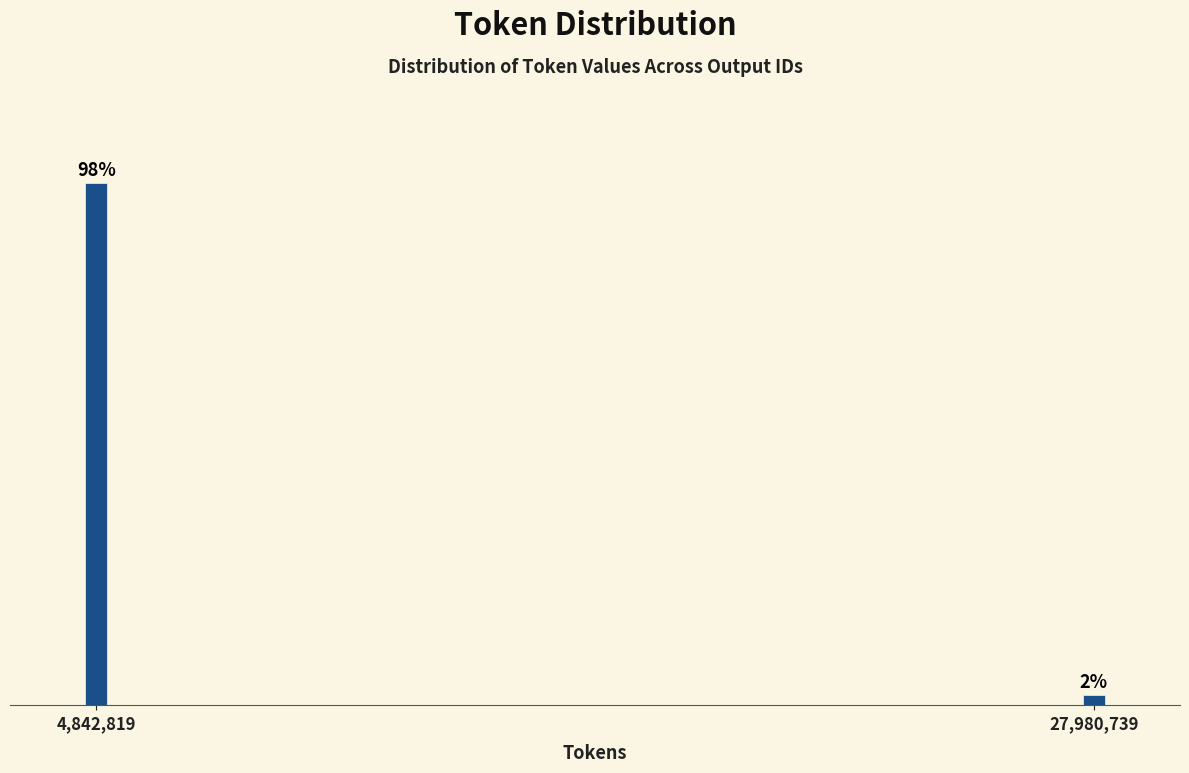

Are the bars horizontal?

No